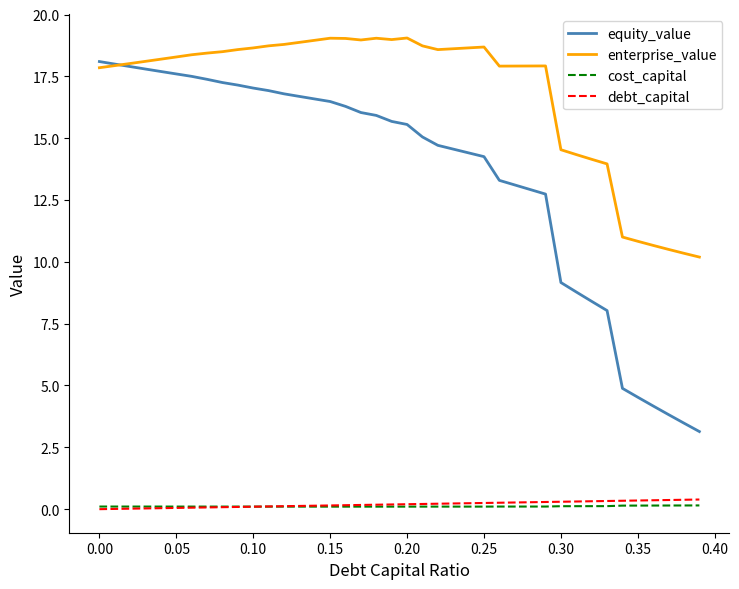

Which series has the largest total across all categories?

enterprise_value